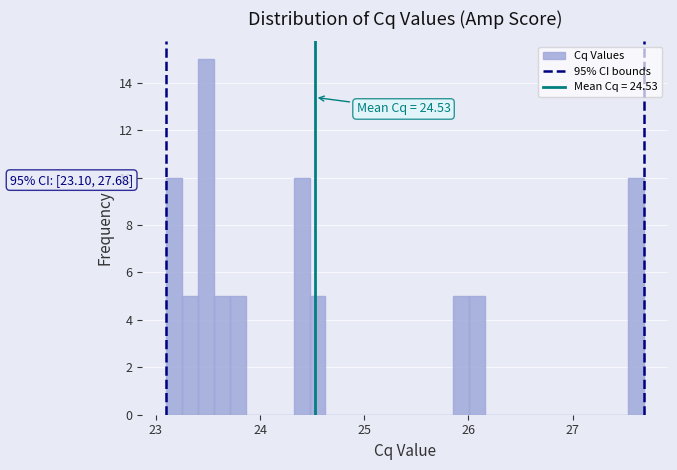

Around what value on the x-axis is the tallest bar? Give the approximate position of its centre, as read against the axis.

23.5